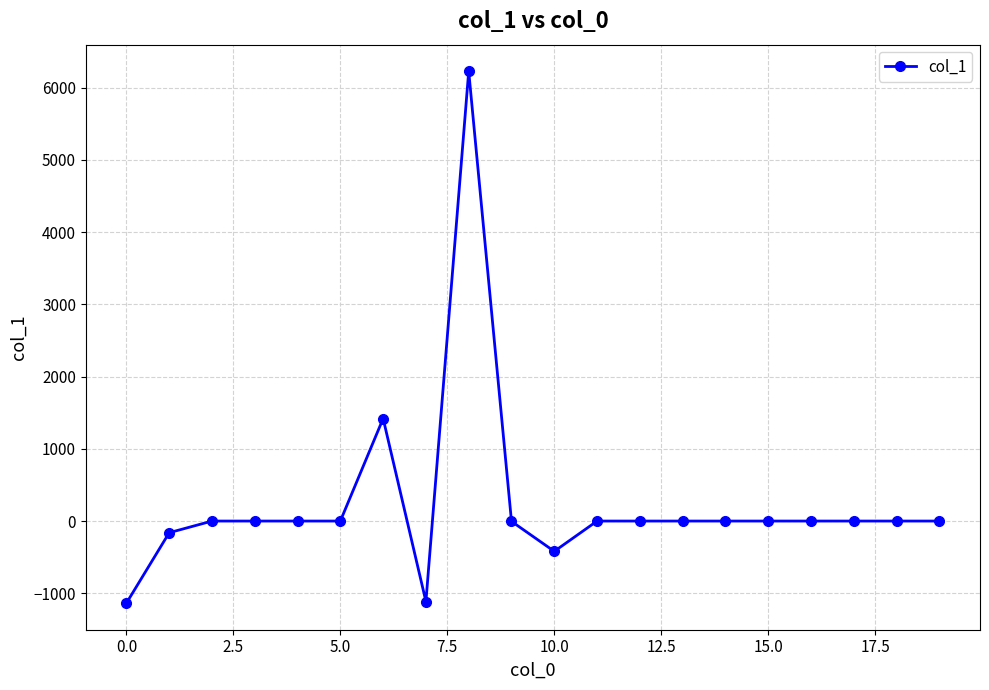

What is the average value?

240.5